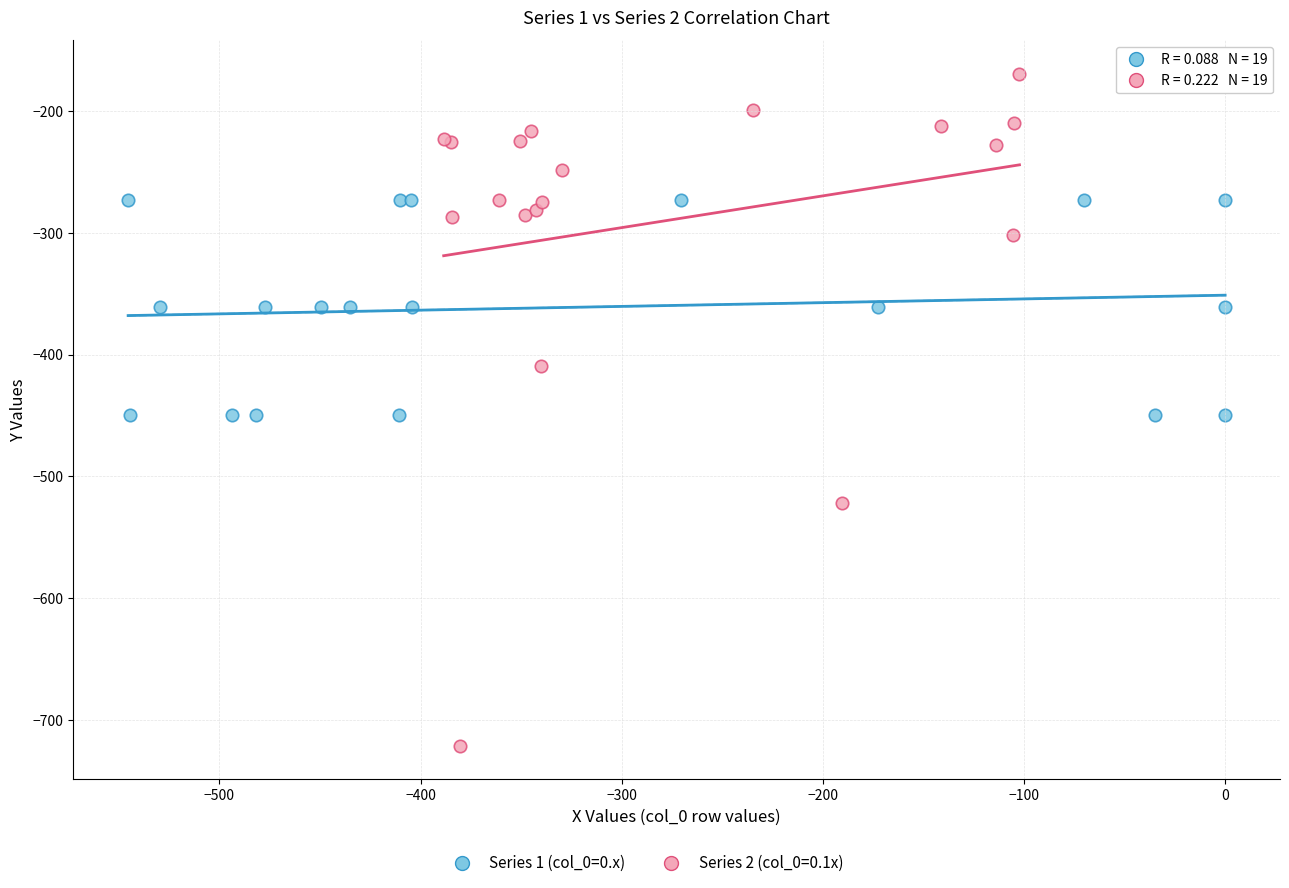

Which series has the largest Y range (max minus min)?

Series 2 (col_0=0.1x)